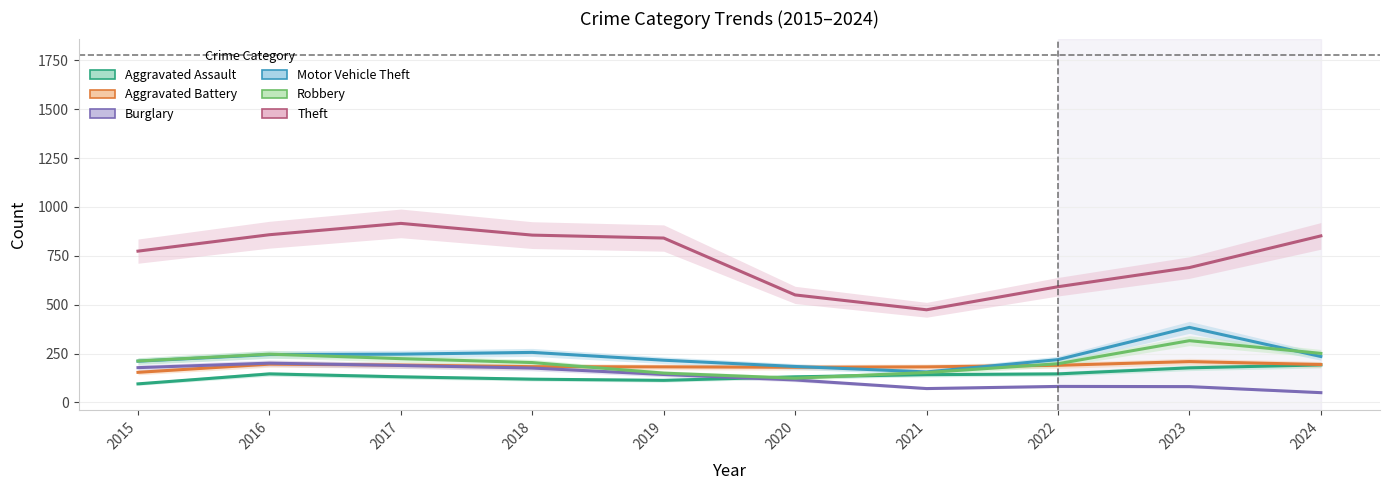

Which category has the lowest value in the Robbery series?

2020